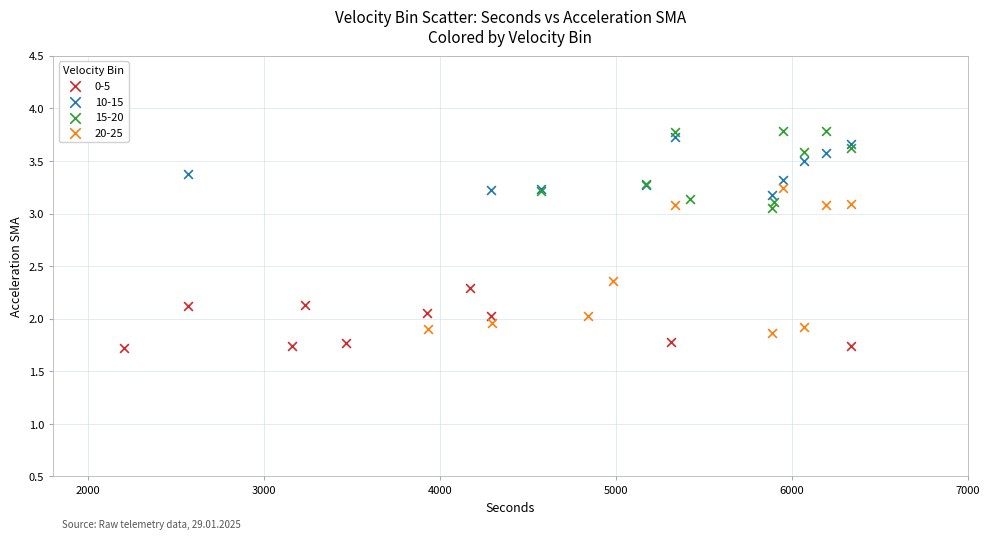

Which series has the largest Y range (max minus min)?

20-25